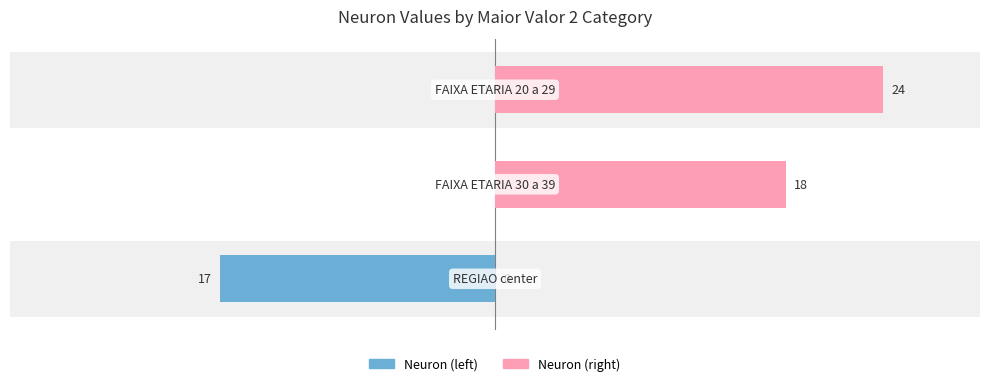

Which series has the largest total across all categories?

Neuron (right)